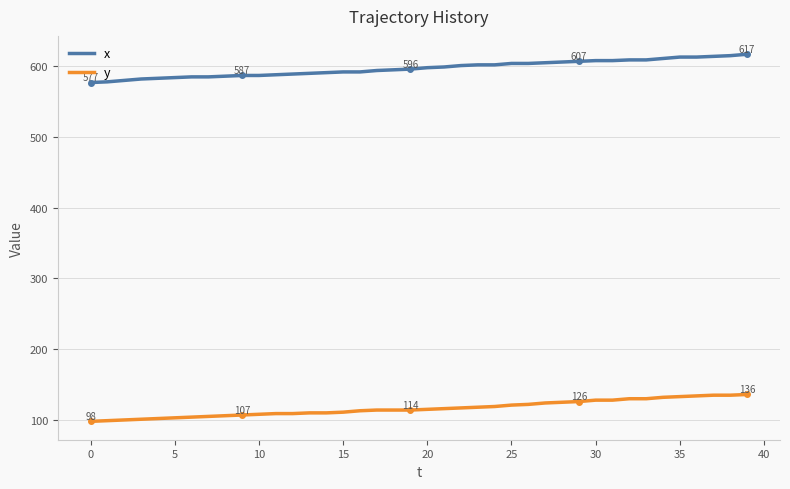

What is the highest value of the x series?

617